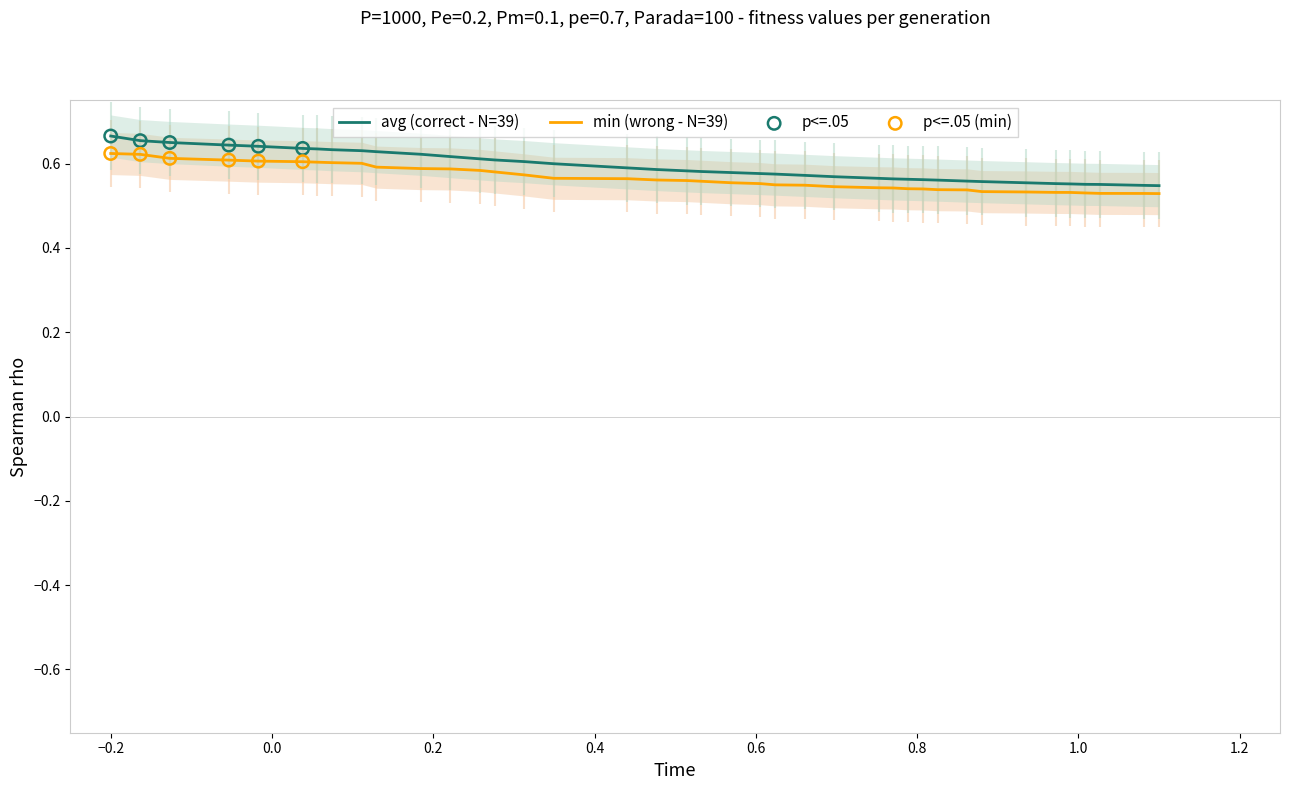

Which series contains the highest Y value?

avg